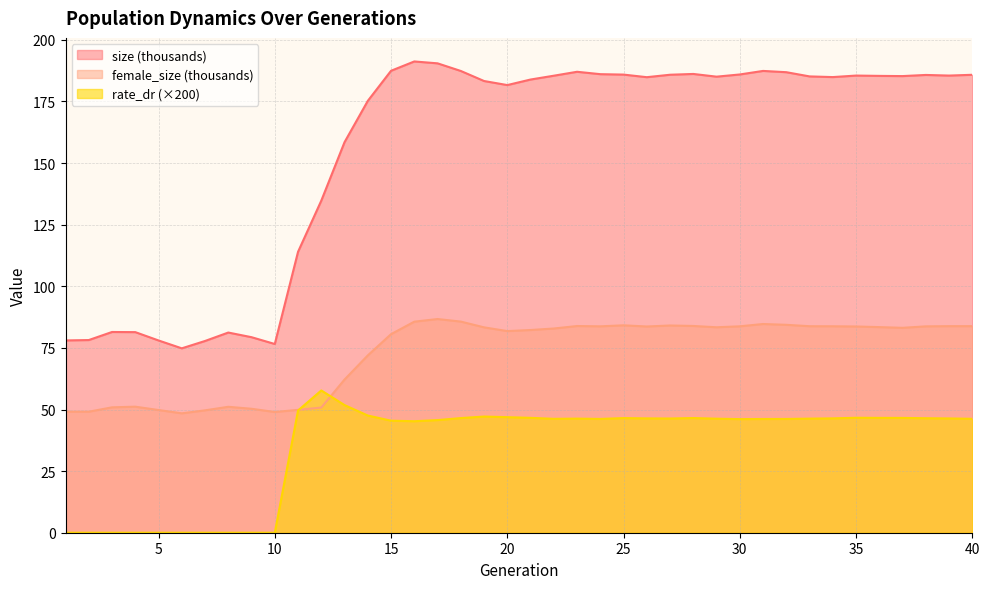

At which category is the sum across all series the highest?

17